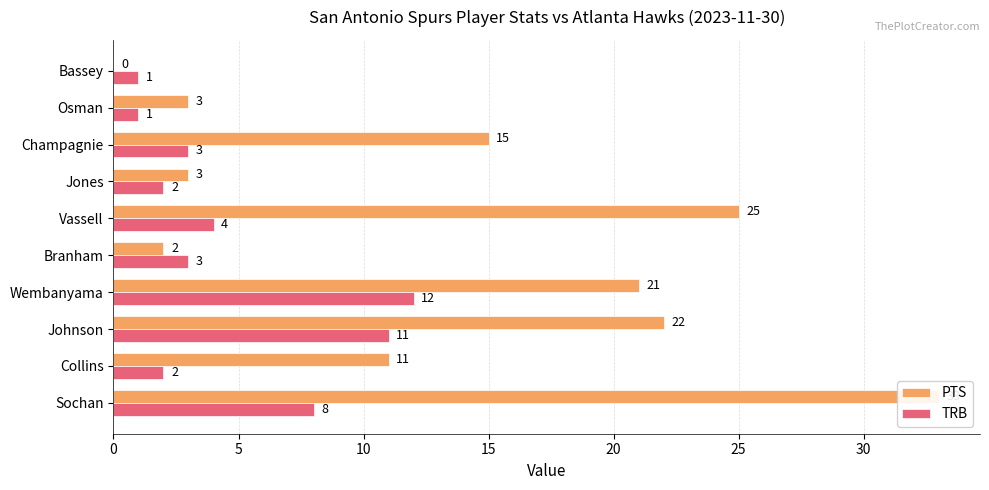

What position from the left is Collins?

2